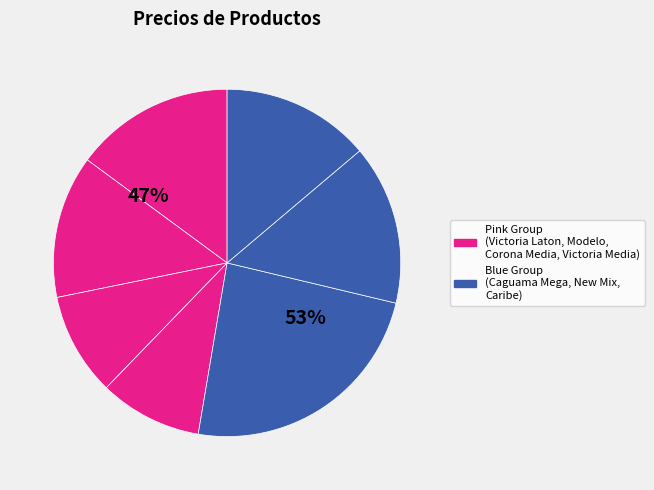

How many segments does this pie chart have?

7